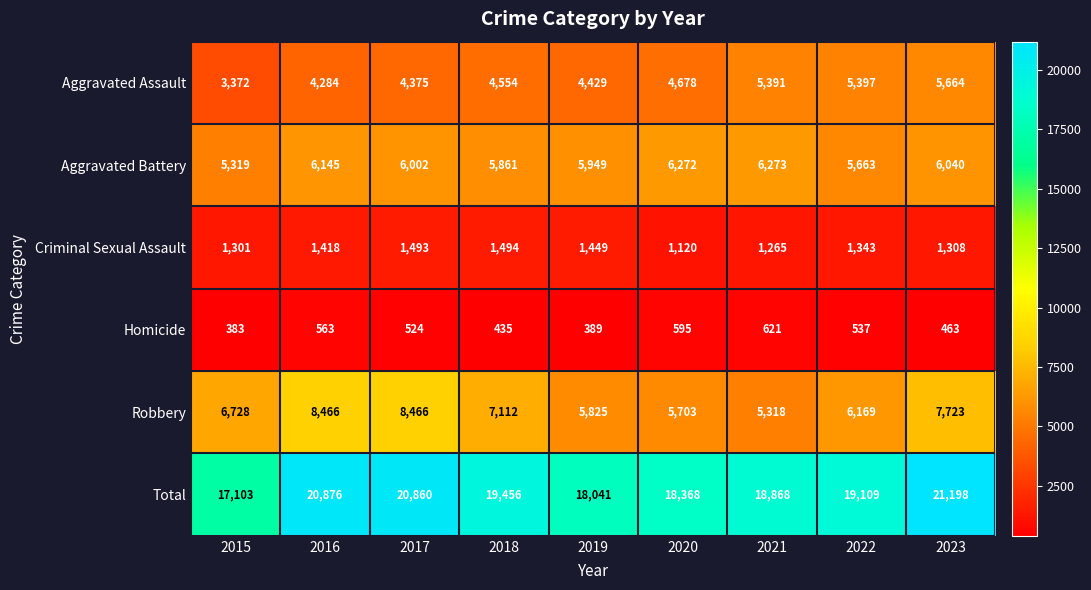

What is the difference between the second highest and second lowest values in the Aggravated Assault series?

1113